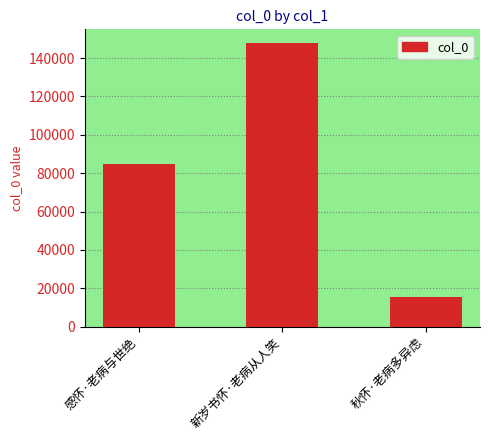

What is the maximum value shown in the chart?

147643